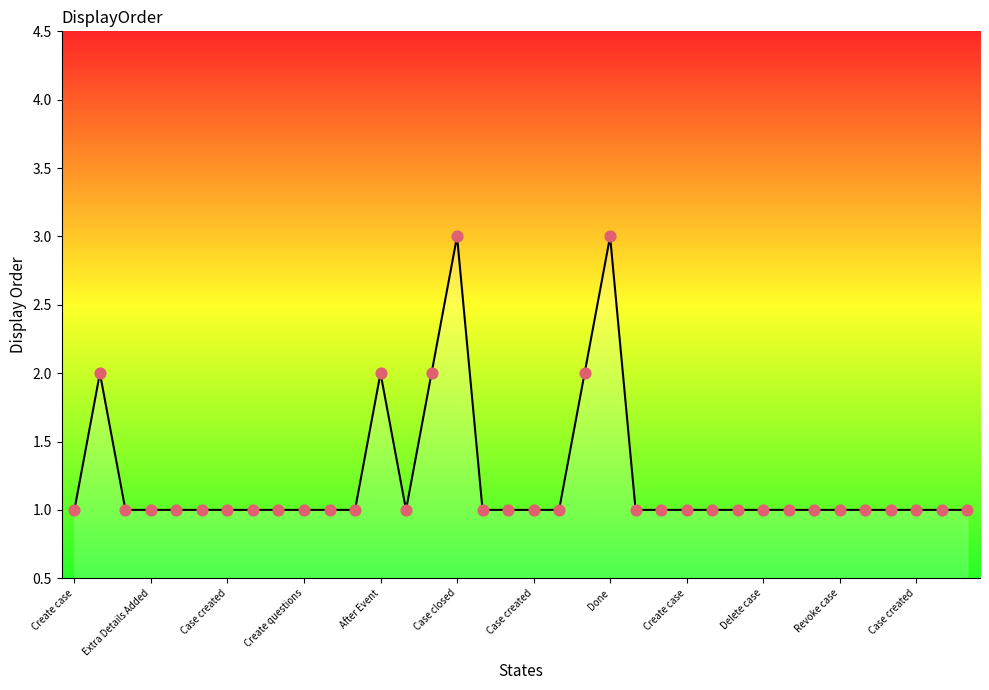

How many lines are shown in the chart?

1